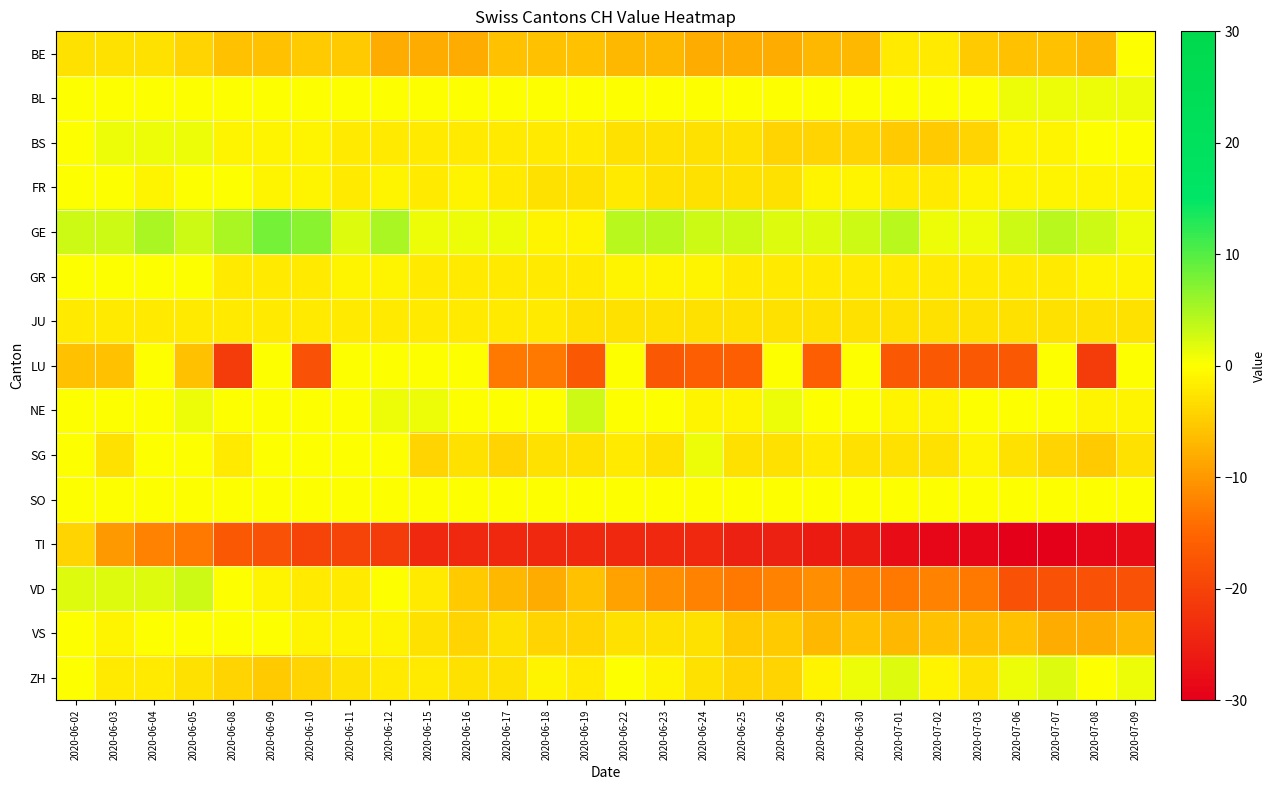

Which series has the largest total across all categories?

GE